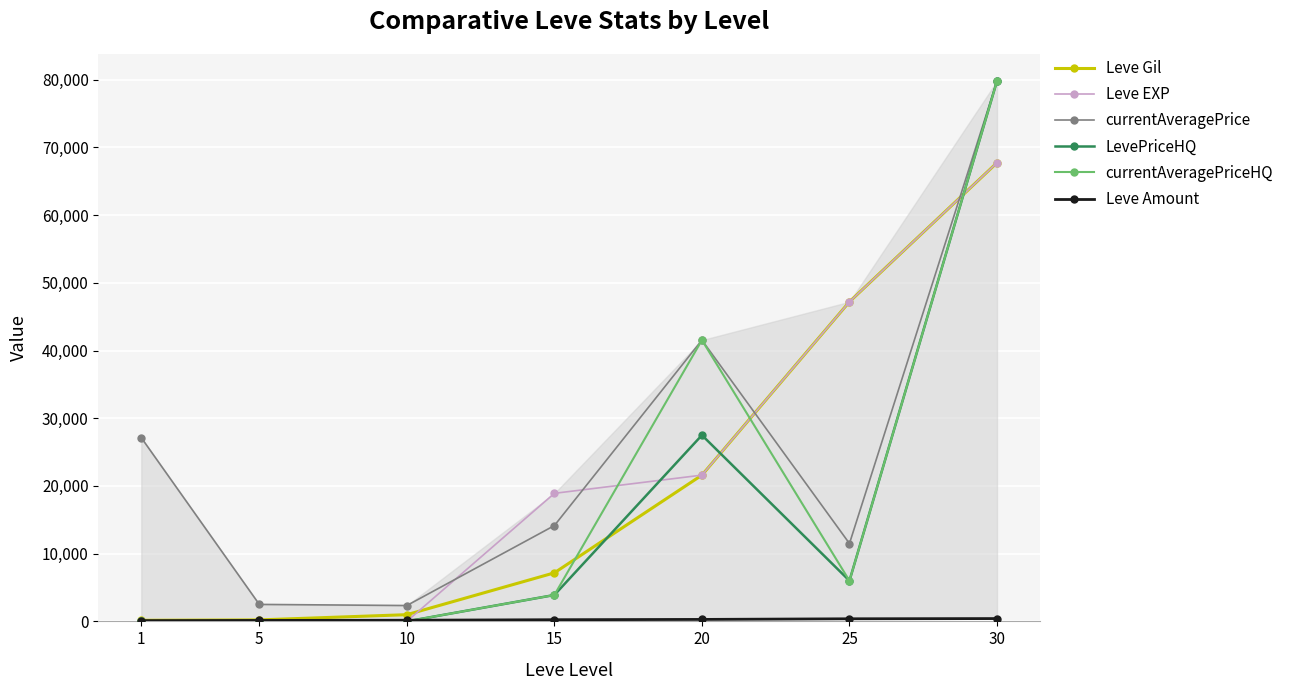

What is the difference between the currentAveragePriceHQ values at 30 and 5?

79800